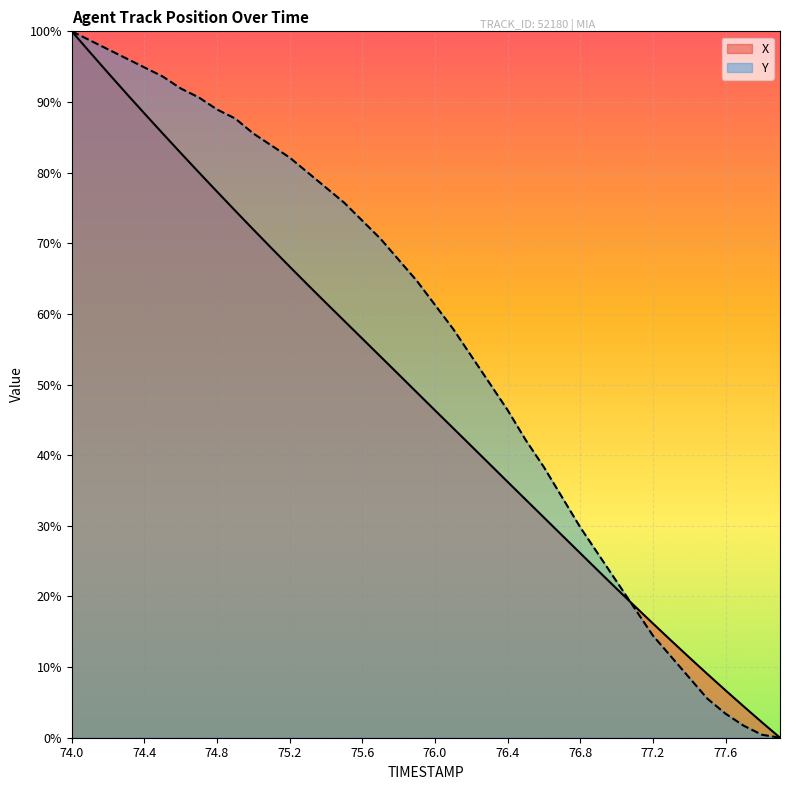

Reading left to right, list all the values displayed in this chart.

X: 100.0	97.0	94.1	91.2	88.4	85.6	82.8	80.0	77.3	74.6	71.9	69.3	66.7	64.1	61.6	59.0	56.5	54.0	51.4	48.9	46.4	43.8	41.3	38.8	36.2	33.7	31.2	28.6	26.1	23.6	21.1	18.6	16.2	13.8	11.4	9.0	6.7	4.4	2.2	0.0
Y: 100.0	98.7	97.4	96.2	94.9	93.6	91.9	90.6	88.9	87.7	85.5	83.8	82.1	80.0	77.9	75.7	73.2	70.6	67.7	64.7	61.3	57.9	54.0	50.2	46.4	42.1	38.3	34.0	29.8	26.0	22.1	18.3	14.5	11.5	8.5	5.5	3.4	1.7	0.4	0.0